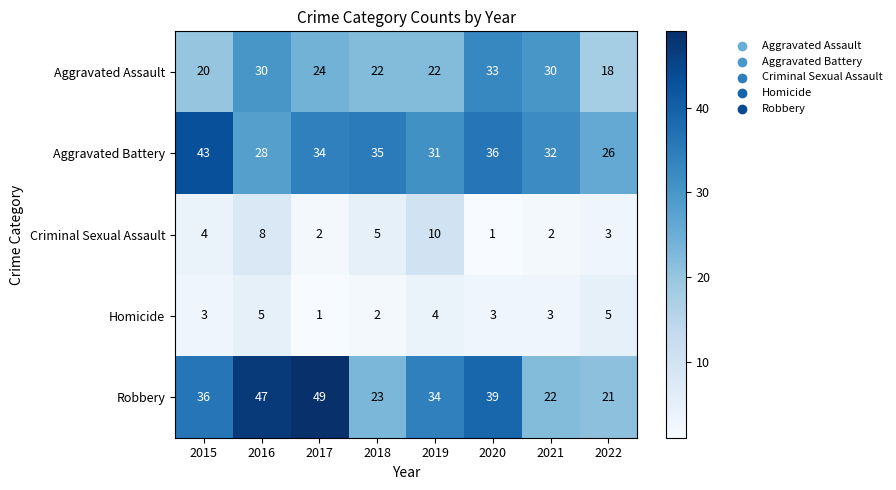

Is the value of Aggravated Battery at 2016 greater than the value of Robbery at 2021?

Yes